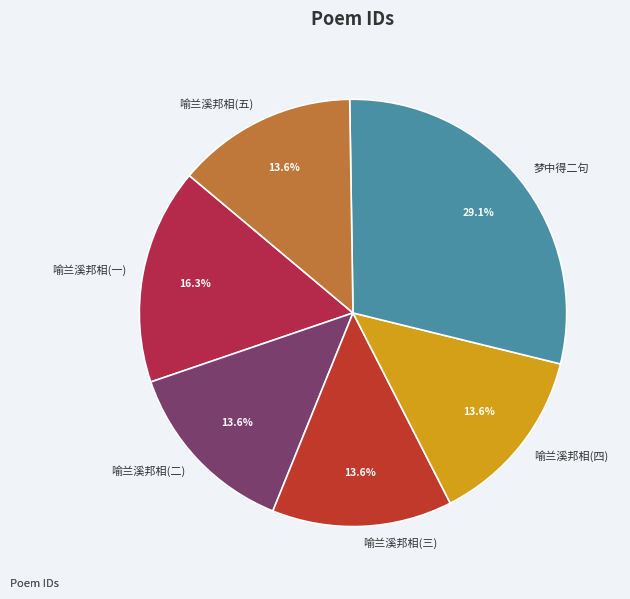

What is the ratio of the value at 喻兰溪邦相(四) to the value at 喻兰溪邦相(二)?

1.0